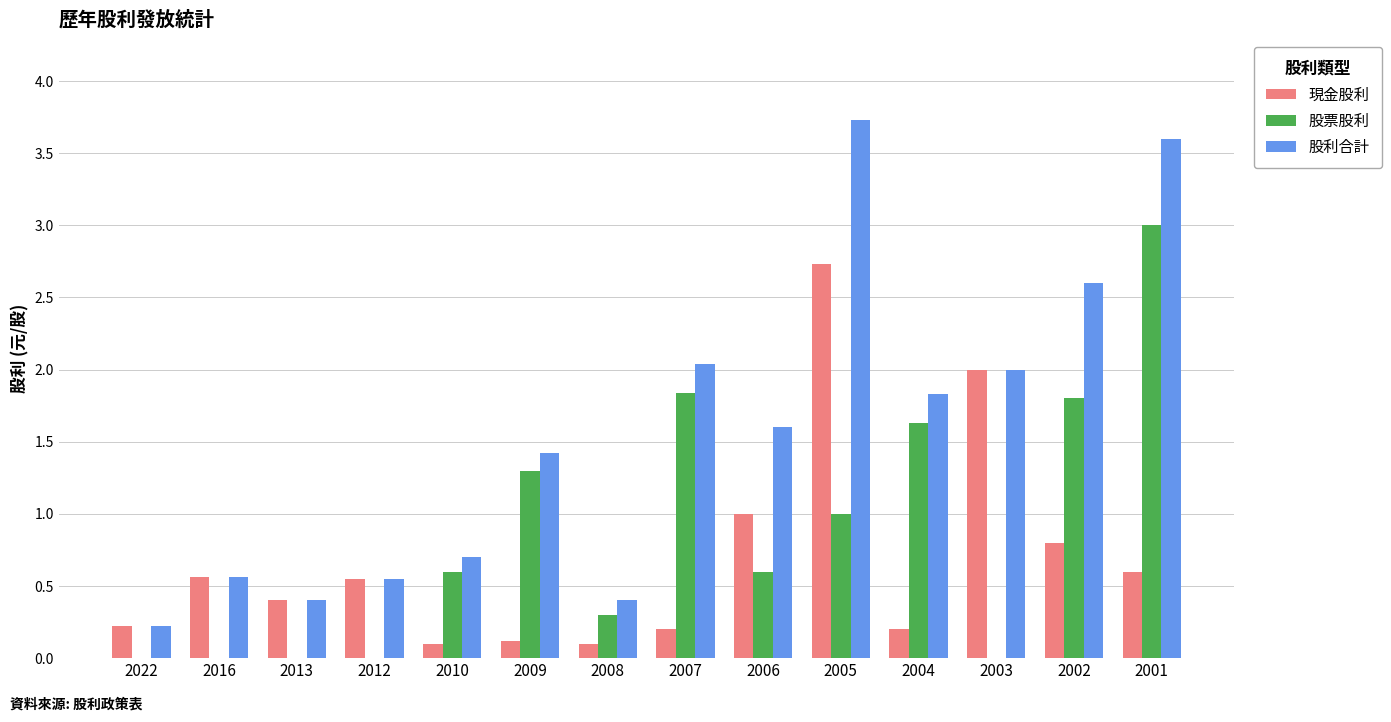

What are all the series names shown in the legend?

現金股利, 股票股利, 股利合計